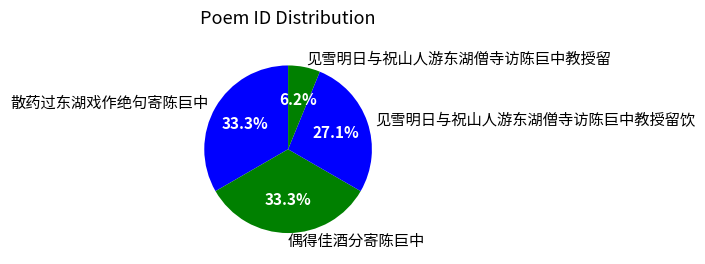

Is the sum of 见雪明日与祝山人游东湖僧寺访陈巨中教授留 and 散药过东湖戏作绝句寄陈巨中 greater than half?

No